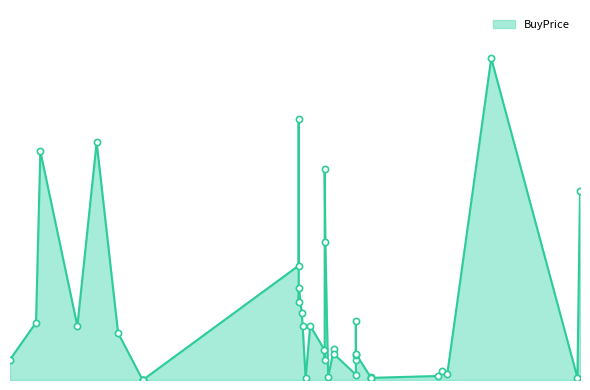

What is the ratio of the value at 2004-09-28 to the value at 2008-01-24?

0.5